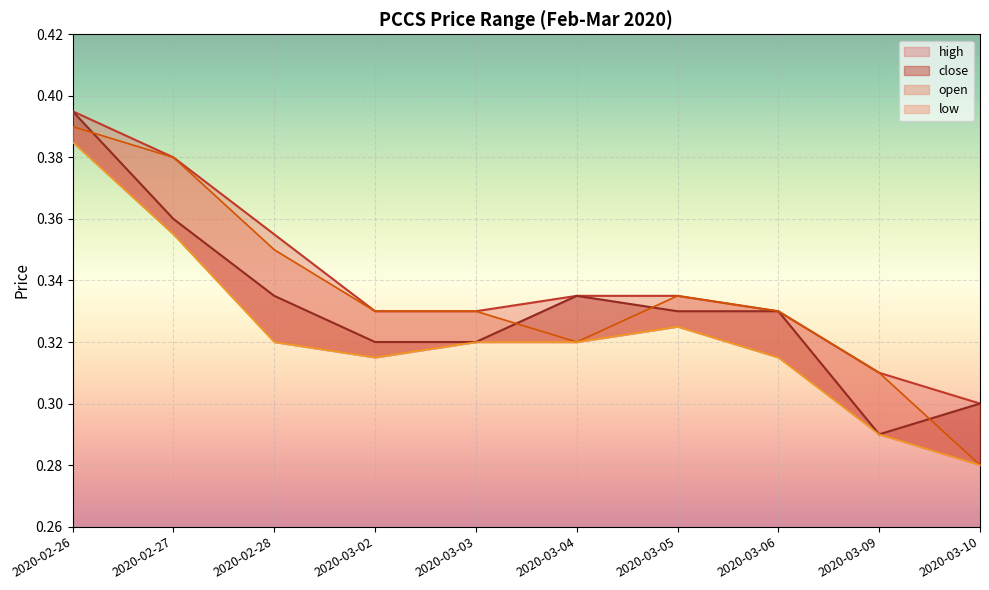

Is it true that open equals 0.5 at 2020-02-28?

False